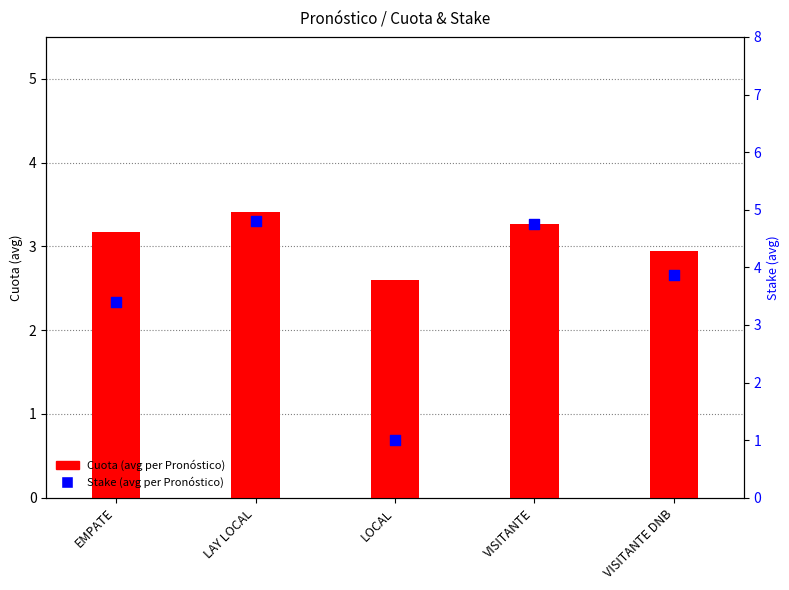

At which category is the sum across all series the highest?

LAY LOCAL